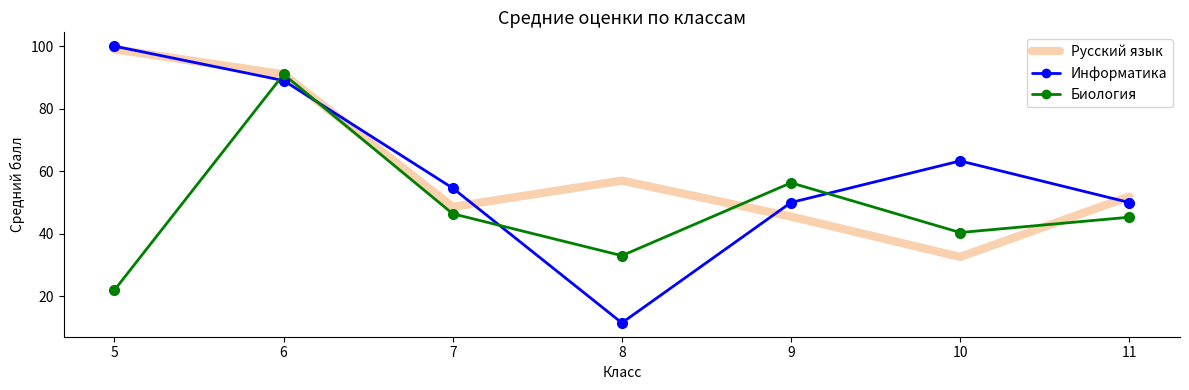

How many interior local peaks does the Русский язык series have?

1